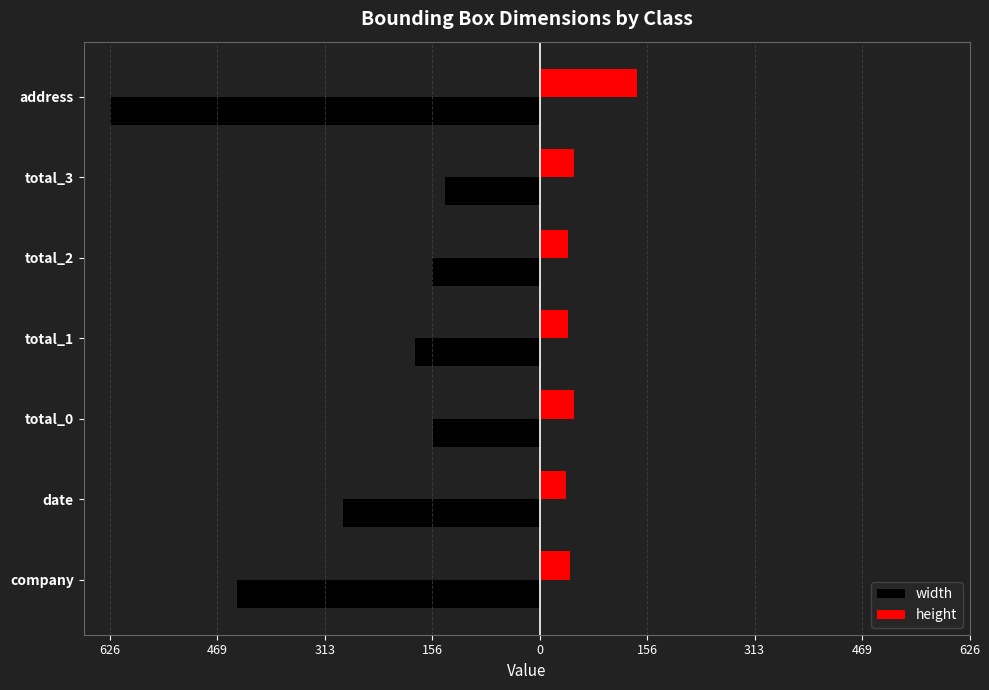

What is the difference between the second highest and second lowest values in the height series?

9